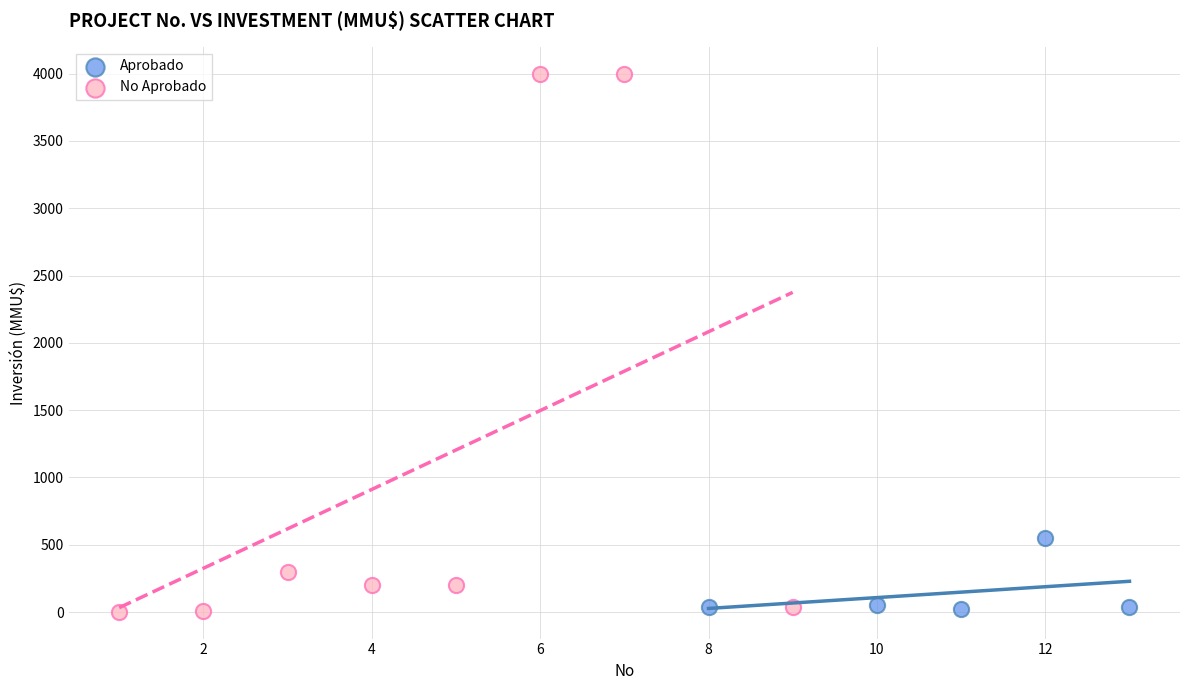

Which series reaches the maximum Y coordinate?

No Aprobado